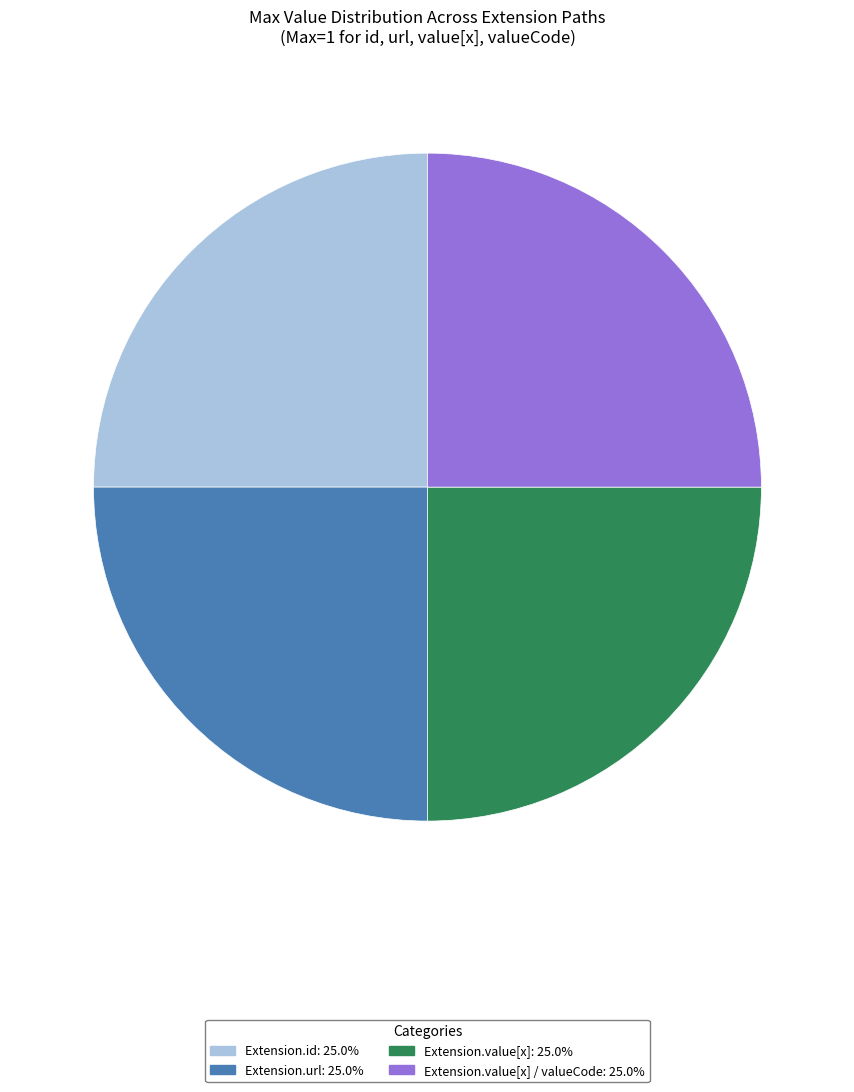

Is there any slice that represents more than half of the pie?

No